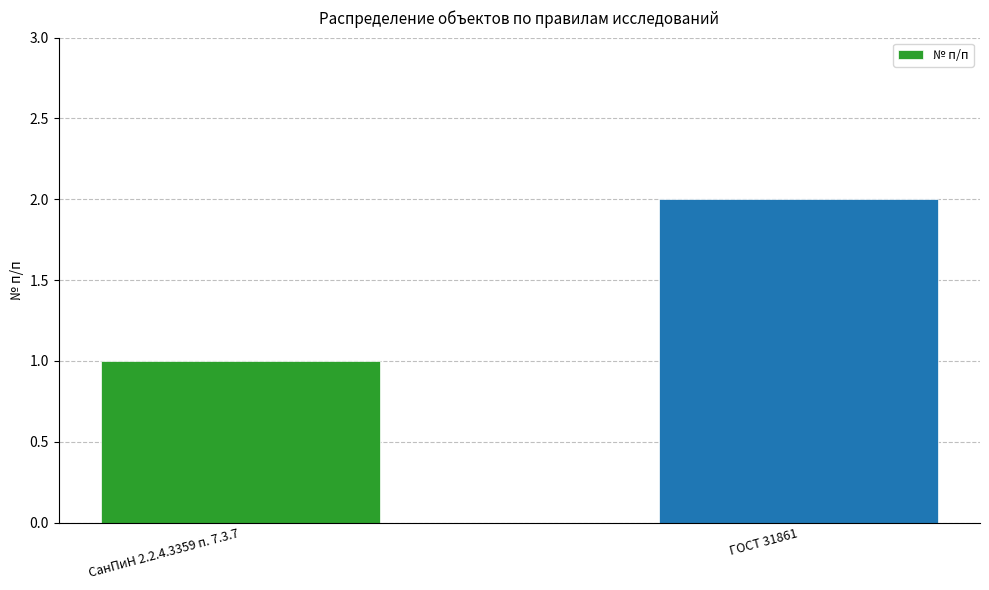

What is the change in value from СанПиН 2.2.4.3359 п. 7.3.7 to ГОСТ 31861?

+1